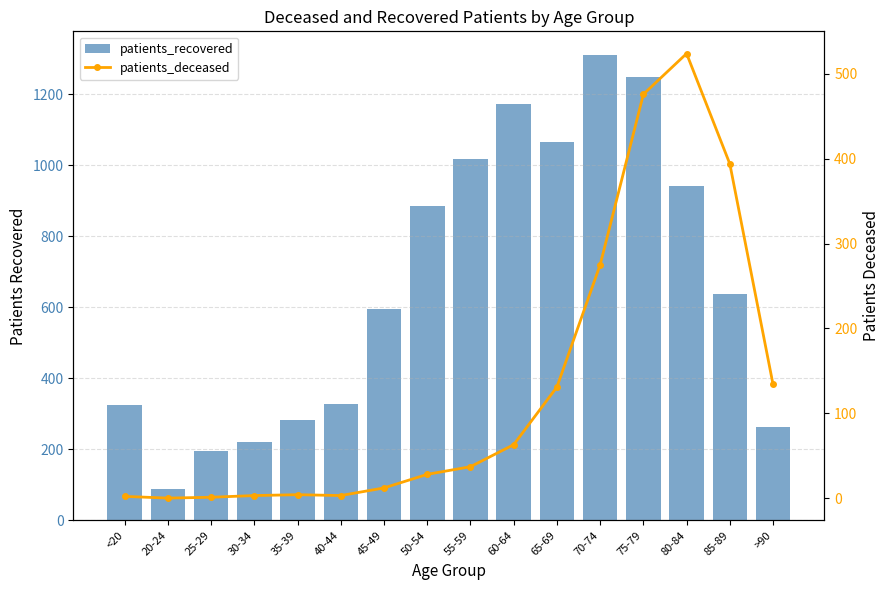

Reading left to right, transcribe all the data shown in this chart.

patients_recovered: <20=324	20-24=88	25-29=195	30-34=220	35-39=284	40-44=327	45-49=594	50-54=886	55-59=1018	60-64=1173	65-69=1065	70-74=1312	75-79=1249	80-84=942	85-89=639	>90=263
patients_deceased: <20=2	20-24=0	25-29=1	30-34=3	35-39=4	40-44=3	45-49=12	50-54=28	55-59=37	60-64=63	65-69=131	70-74=275	75-79=476	80-84=524	85-89=394	>90=134